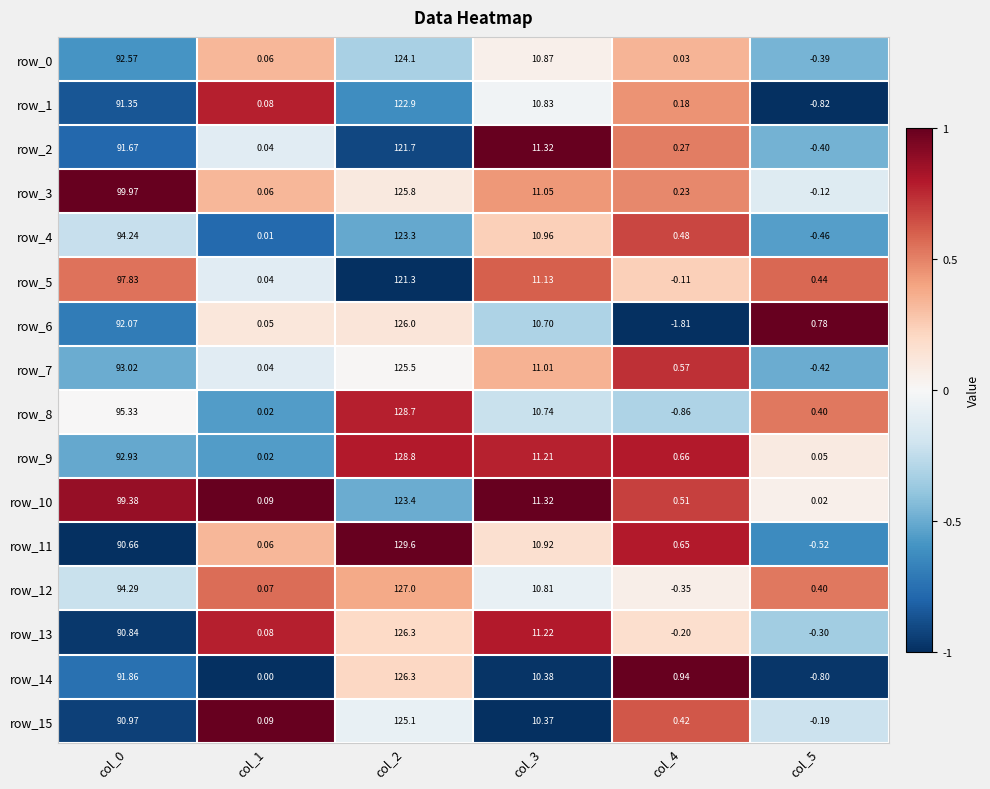

How many values in row_11 are below zero?

1